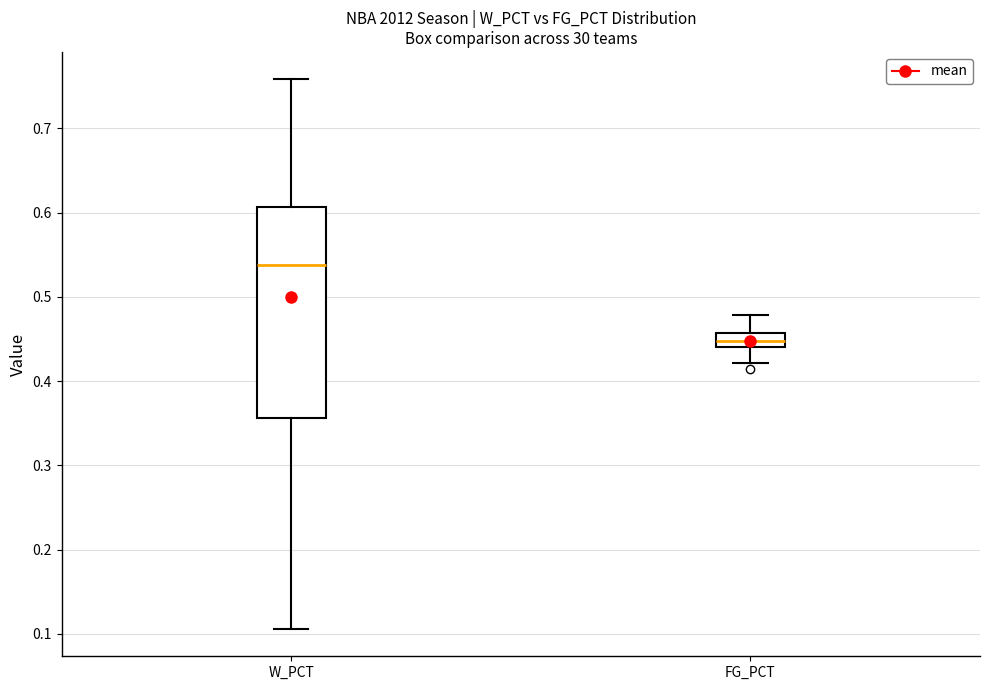

Which box has the lowest median line?

FG_PCT